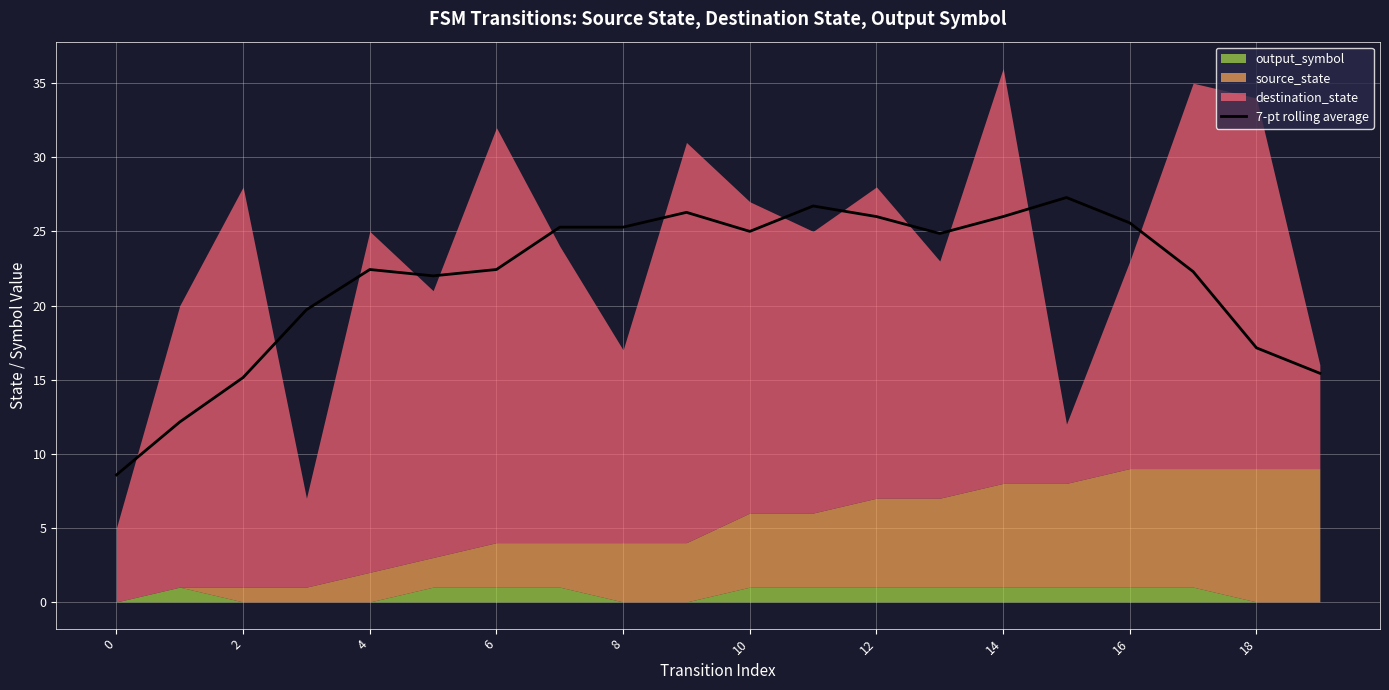

The 7-pt rolling average series shows 22.4 at 6. True or false?

True